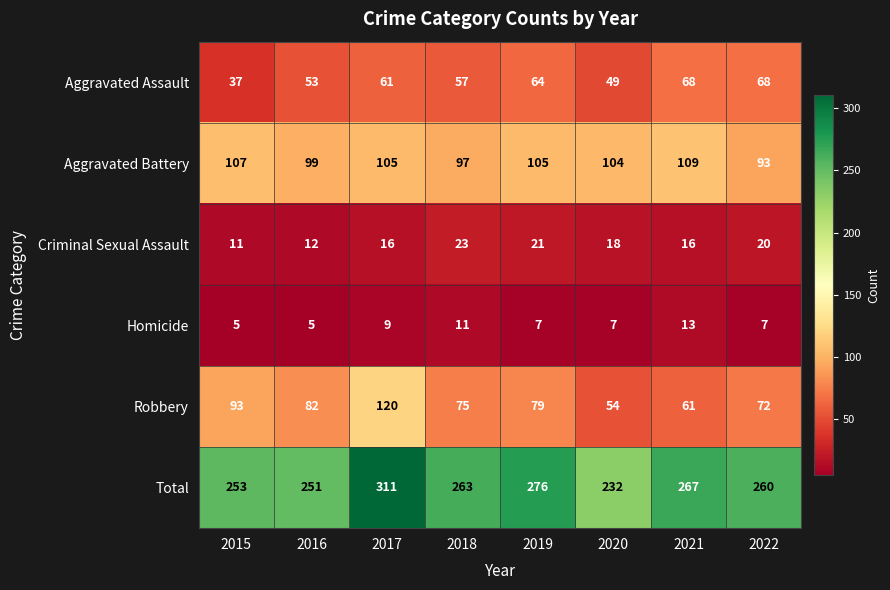

At which category is the sum across all series the highest?

2017